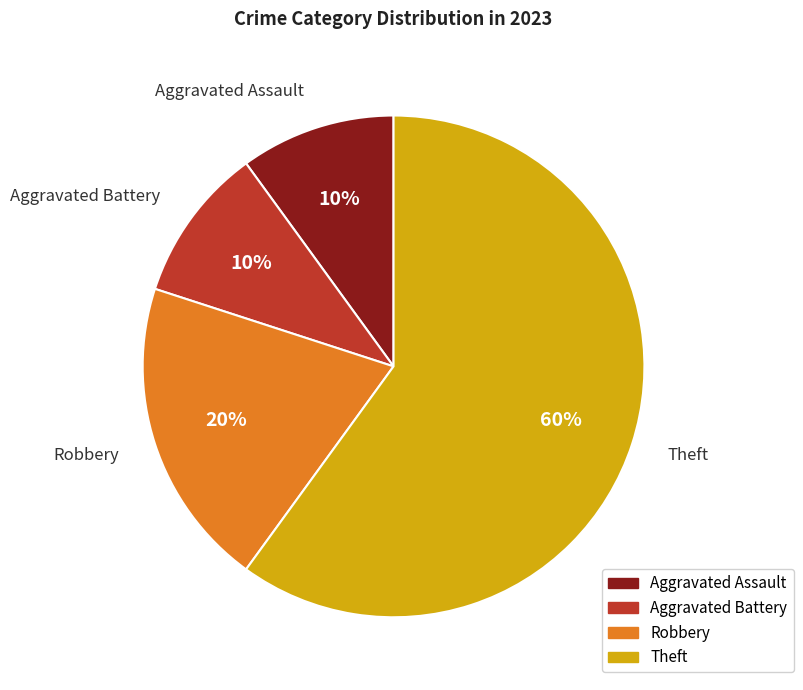

Count the number of slices in the pie.

4